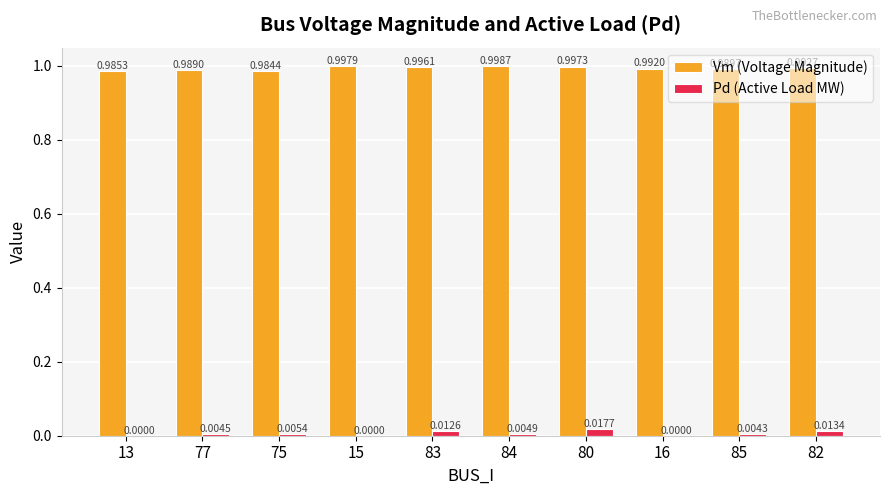

At which category is the sum across all series the highest?

80